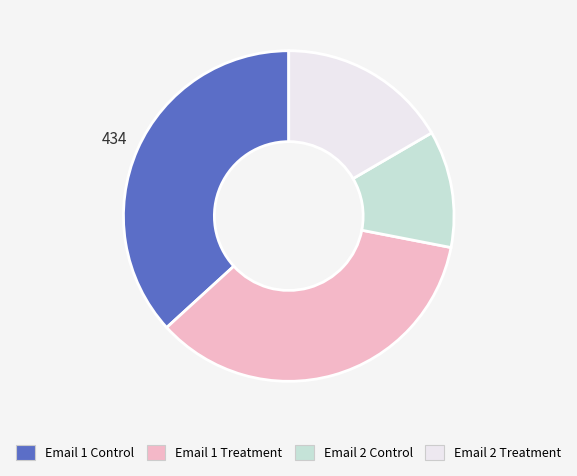

Do Email 1 Control and Email 1 Treatment together represent more than half of the pie?

Yes